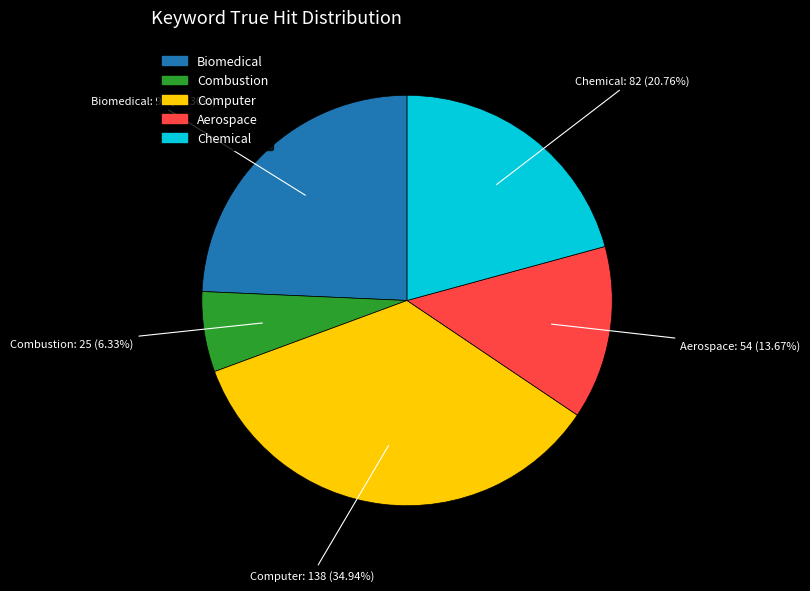

To the nearest percent, what portion does Biomedical represent?

24%